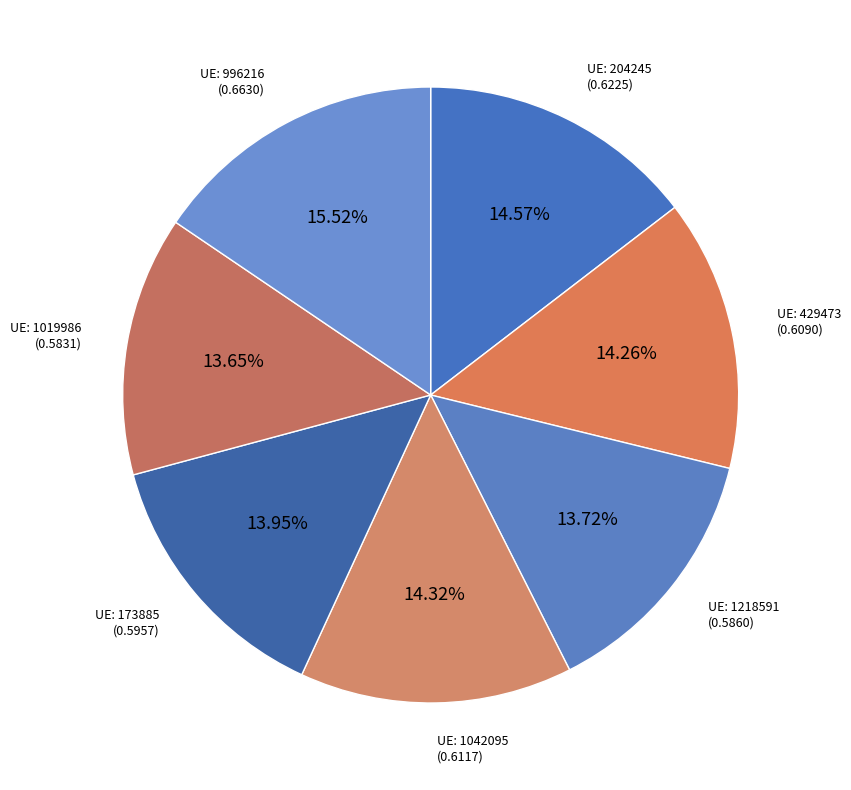

How many segments does this pie chart have?

7